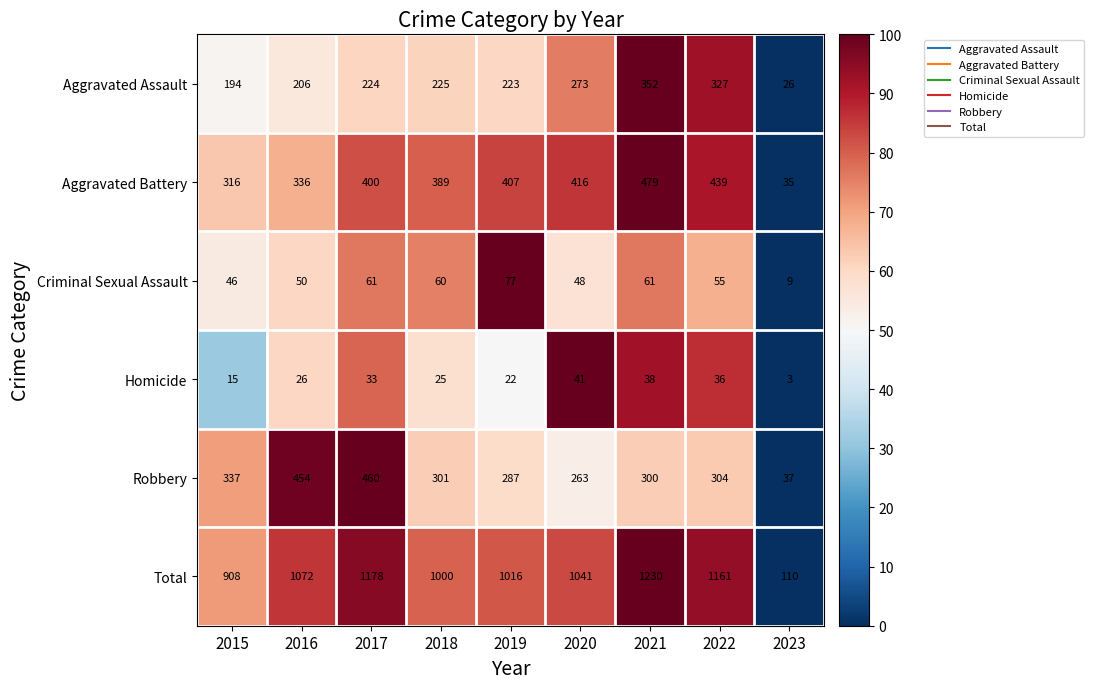

The value of Homicide at 2019 is 22. True or false?

True